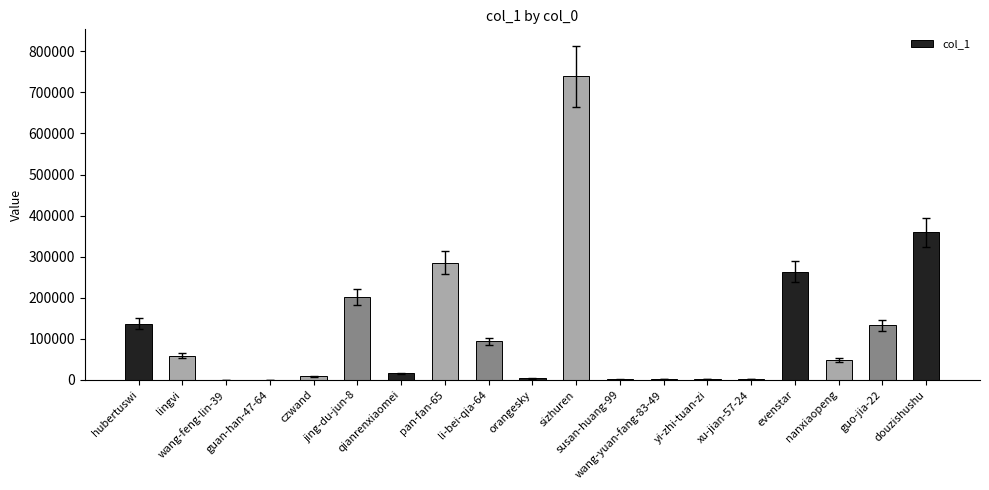

Are the bars horizontal?

No